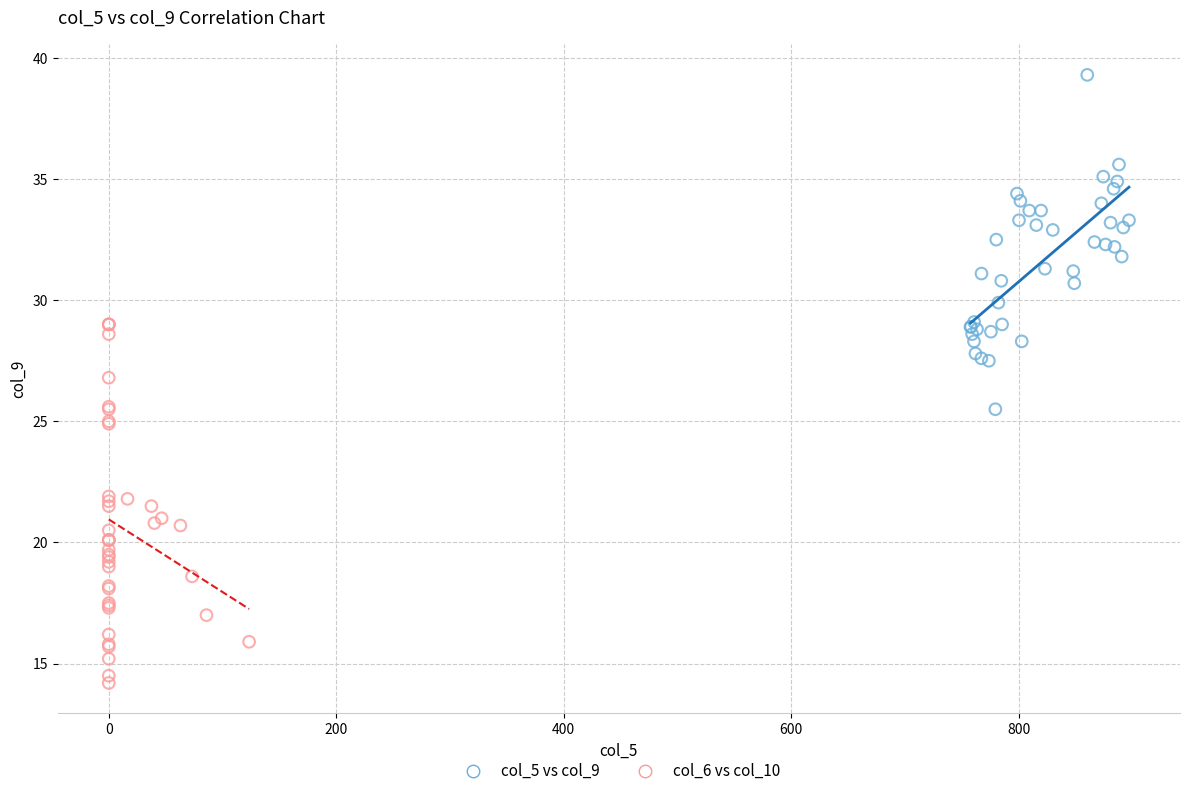

Which series contains the lowest Y value?

col_6 vs col_10